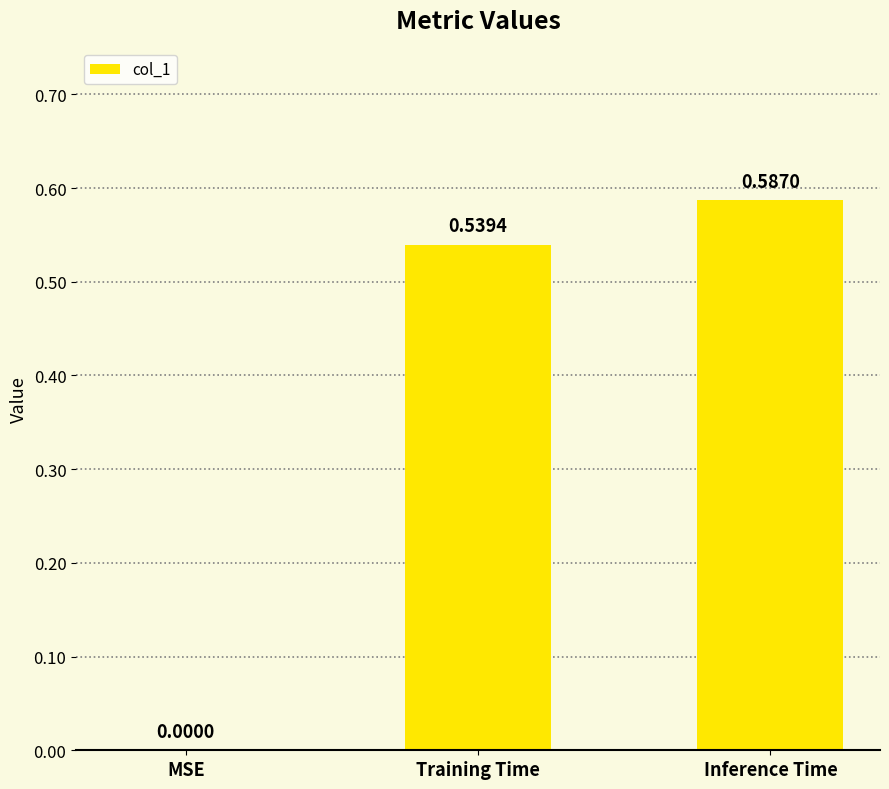

What is the sum of all values?

1.1